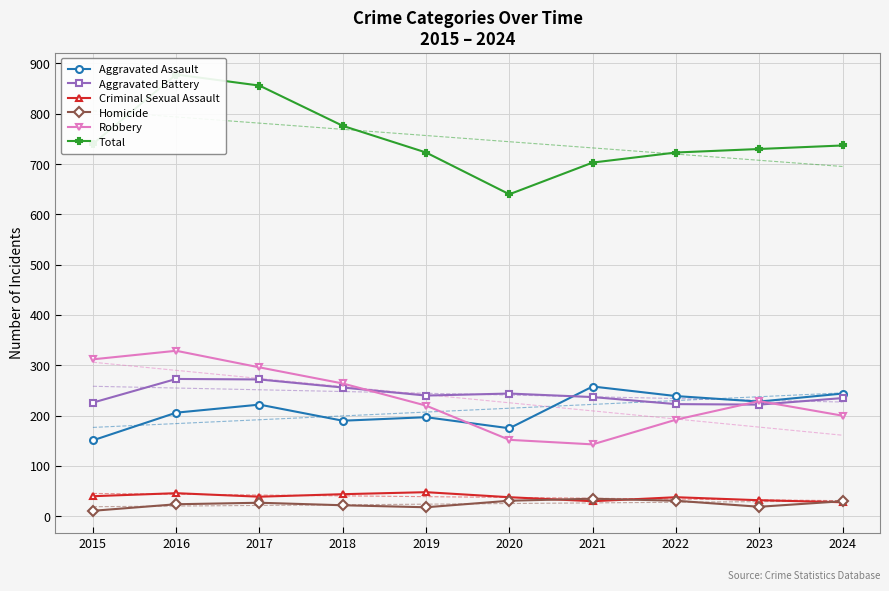

True or false: Total has a value of 730 at 2023.

True